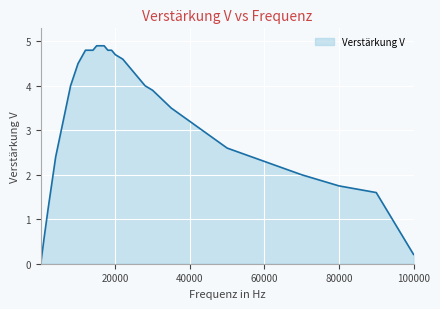

What is the greatest value displayed?

4.9